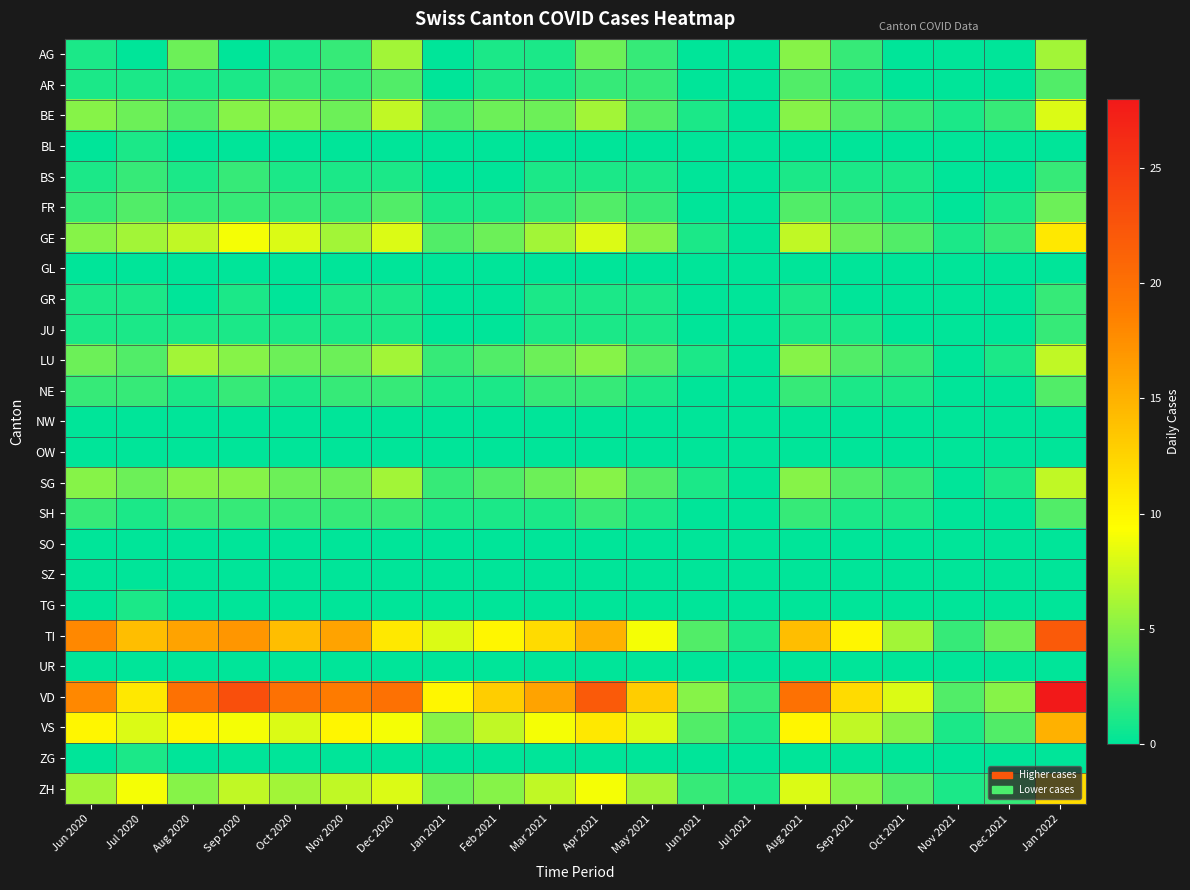

Which has a higher value, Sep 2020 or Sep 2021?

Sep 2021